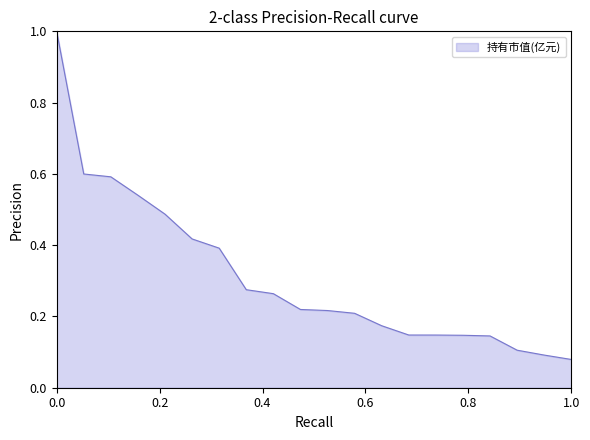

What is the difference between the maximum and minimum values?

0.9